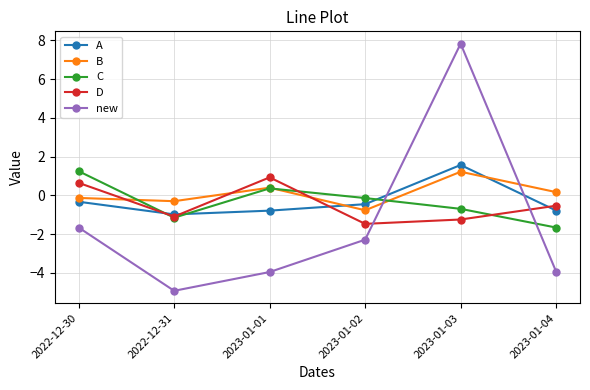

Which series has the largest range (max minus min)?

new